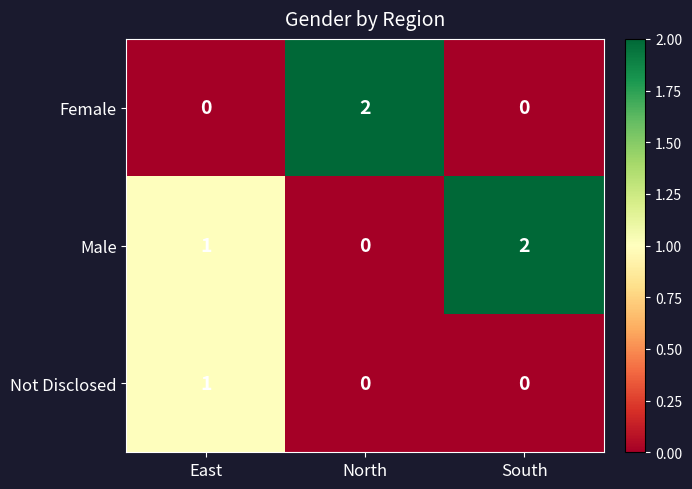

Reading left to right, transcribe all the data shown in this chart.

Female: 0	2	0
Male: 1	0	2
Not Disclosed: 1	0	0